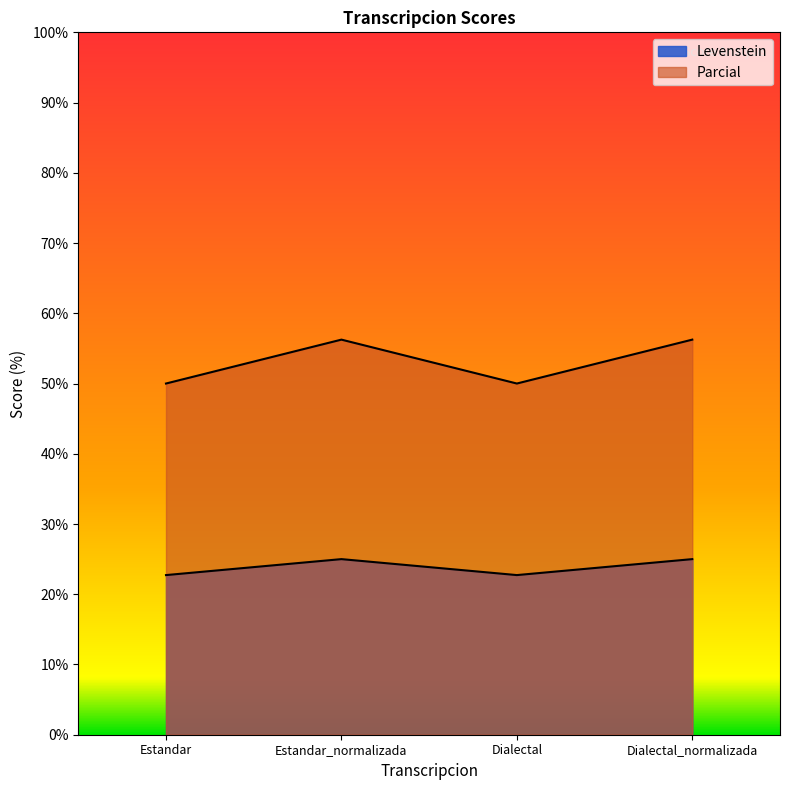

What are all the series names shown in the legend?

Levenstein, Parcial